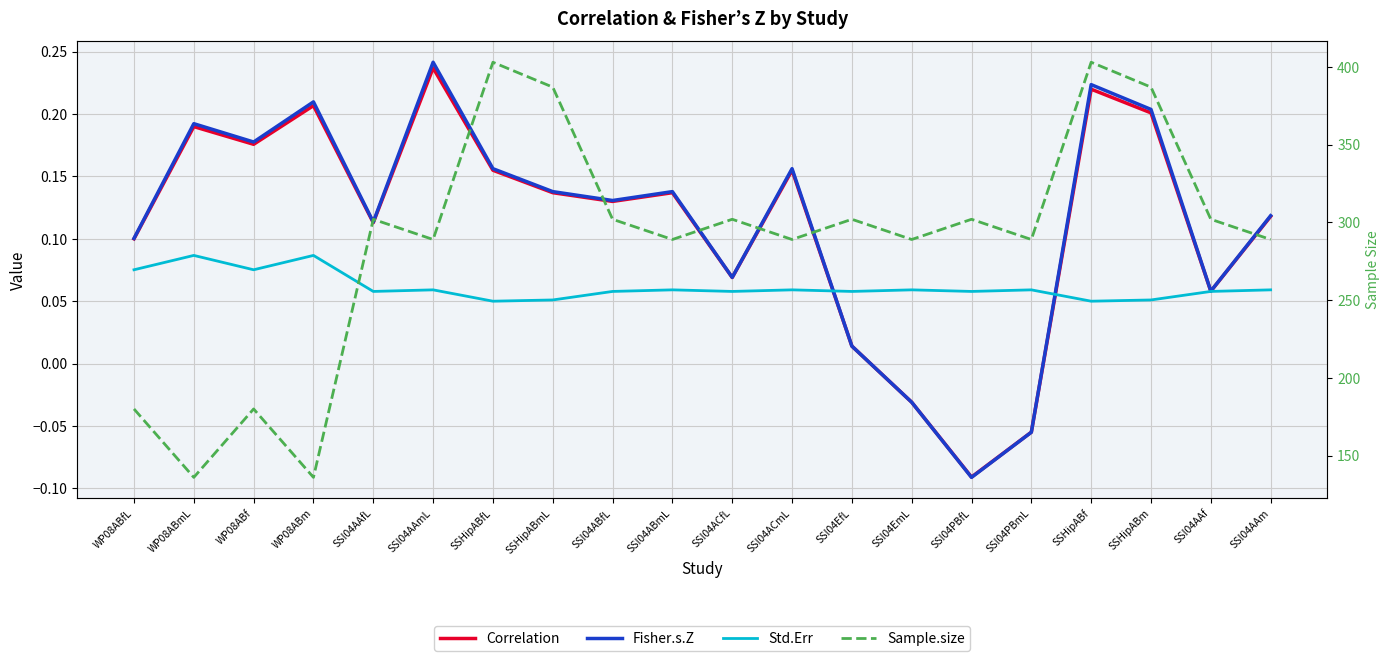

Rank the series by their maximum value, from highest to lowest.

Sample.size, Fisher.s.Z, Correlation, Std.Err